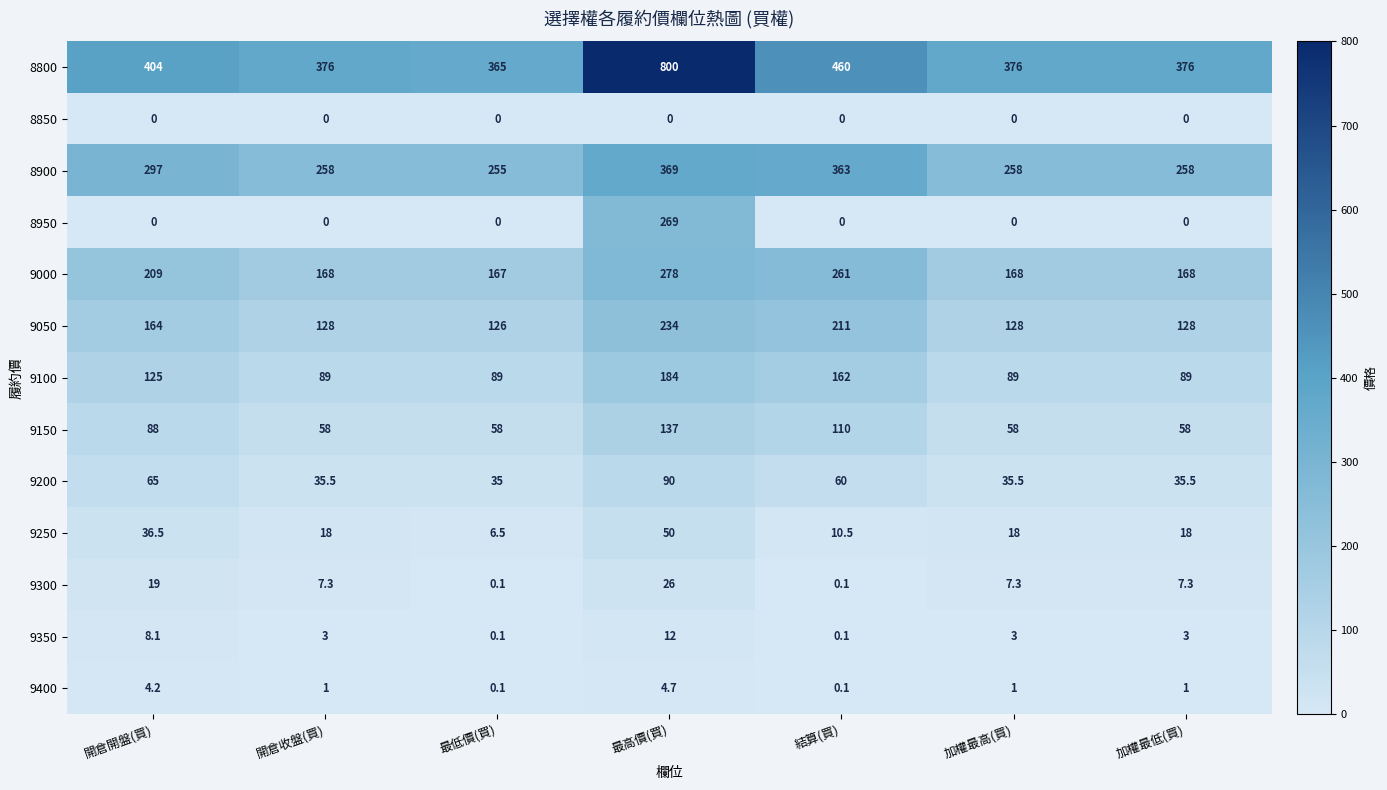

True or false: 8950 has a value of 184.1 at 最低價(買).

False